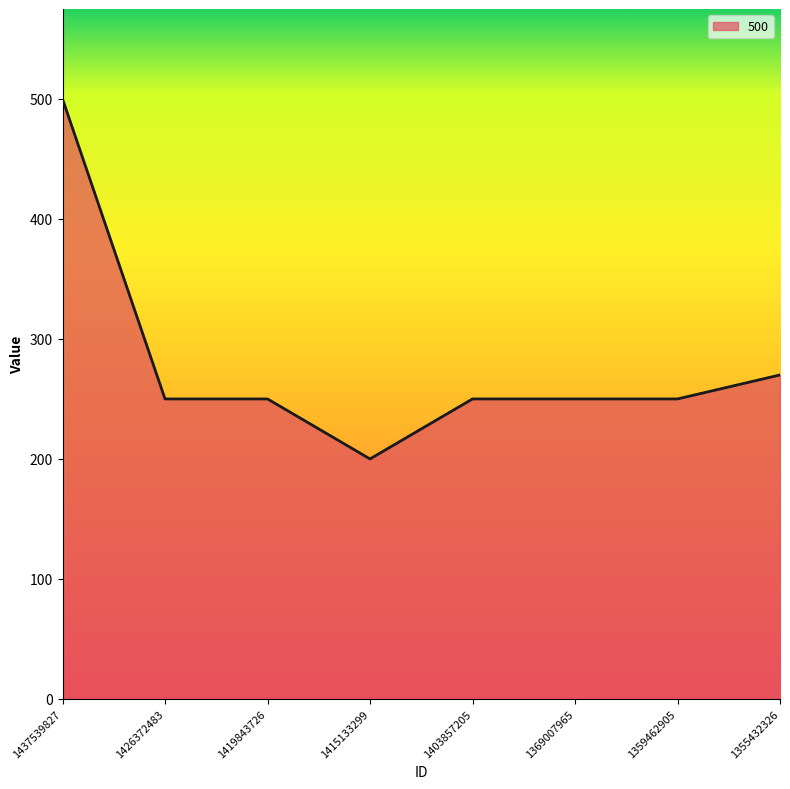

Read the value at 1403857205, to the nearest 5.

250